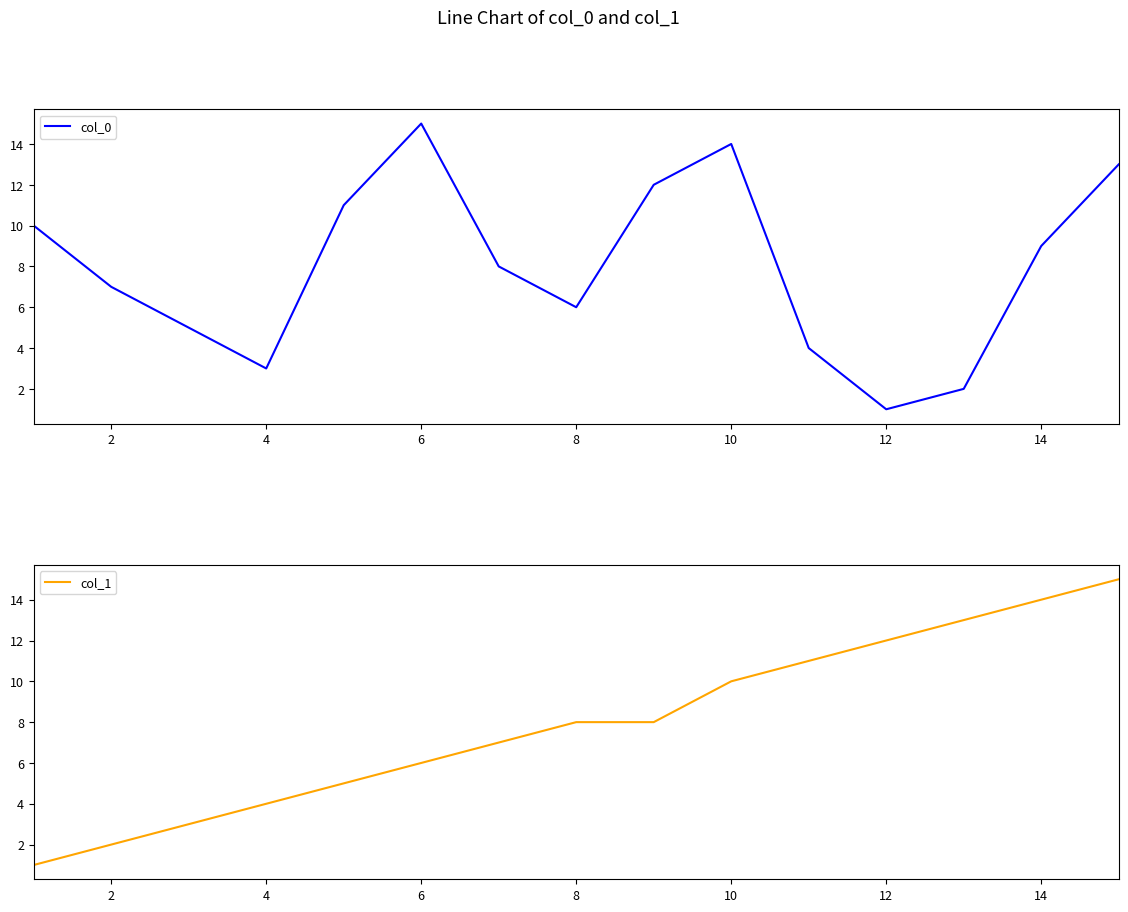

Which series has the largest range (max minus min)?

col_0